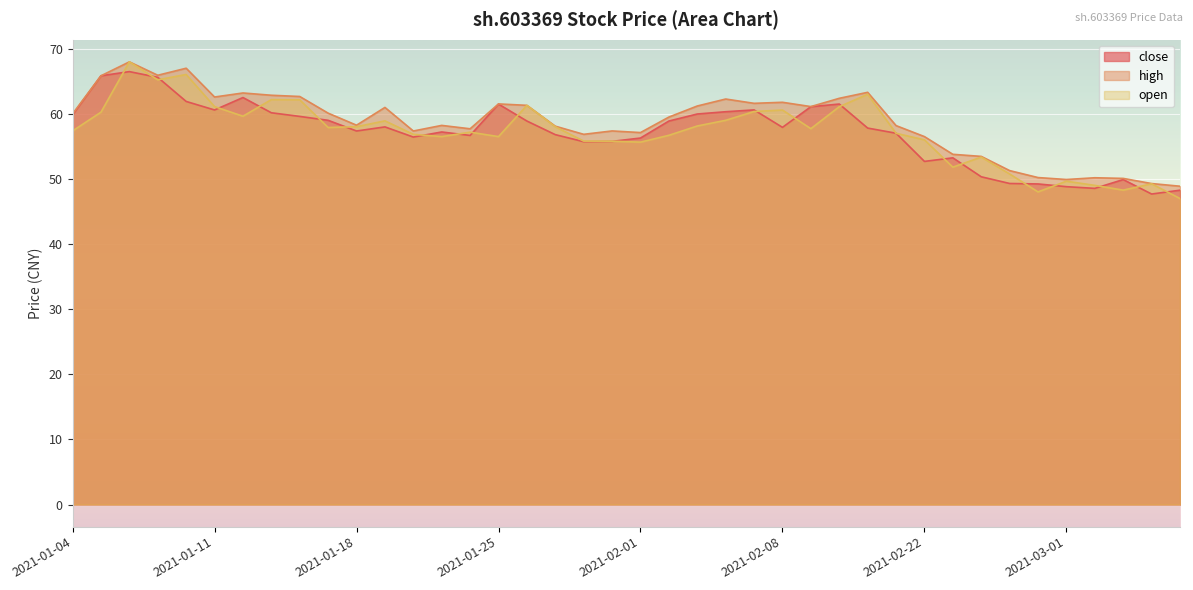

Between 2021-01-15 and 2021-02-19, which series saw the biggest shift?

close